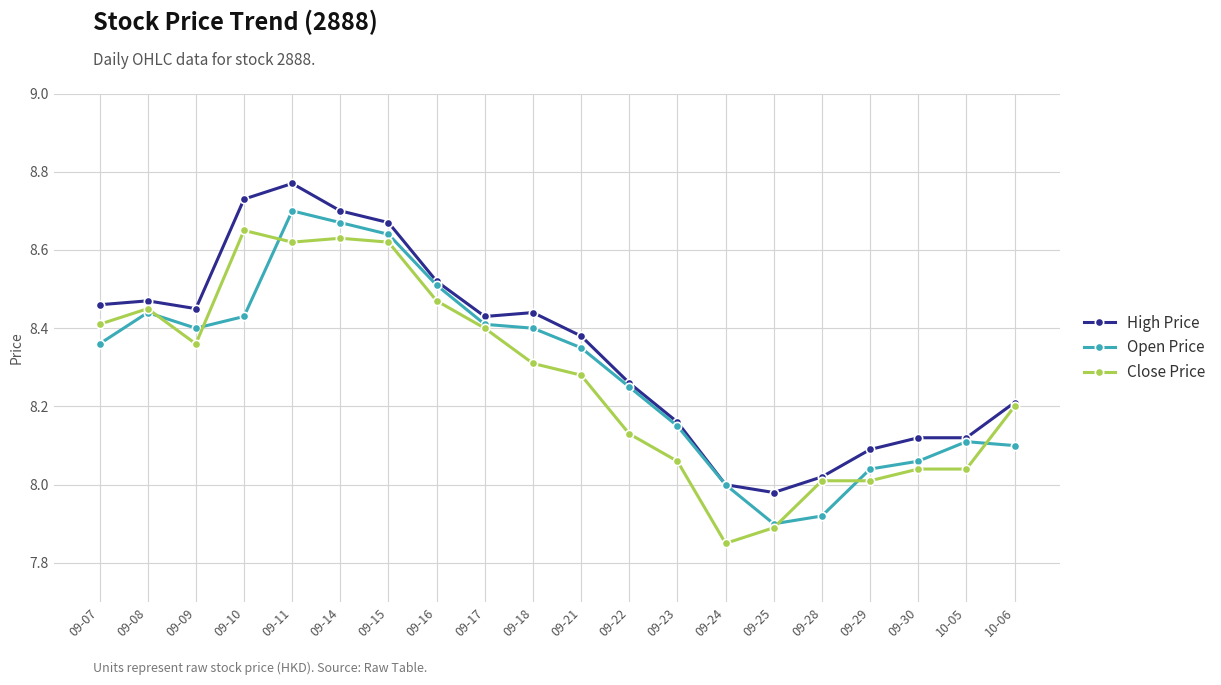

True or false: Open Price has more than 0 points higher than both neighbors.

True